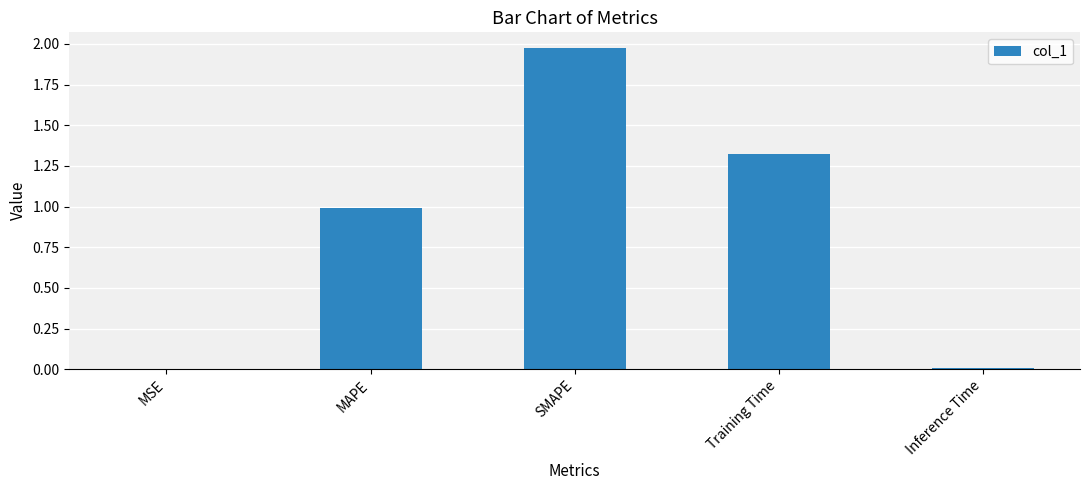

What is the sum of the values at MSE and MAPE?

1.0